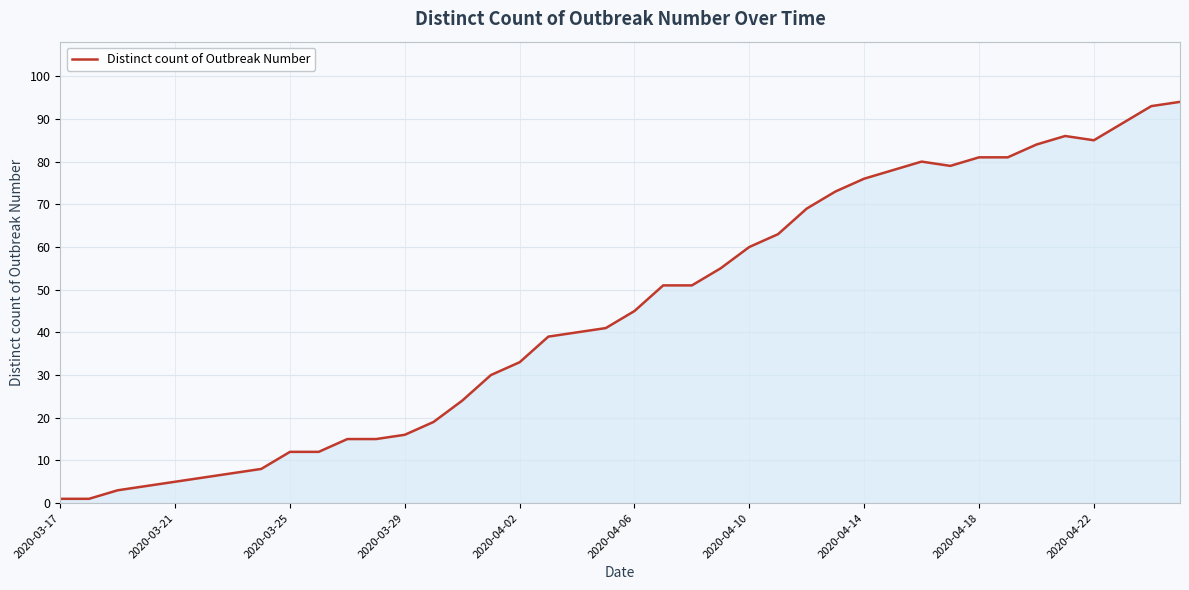

What is the difference between the maximum and minimum values?

93